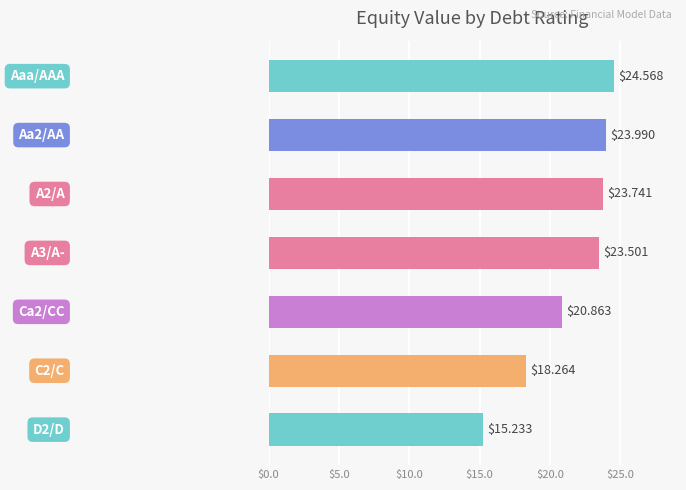

What is the average value?

21.5